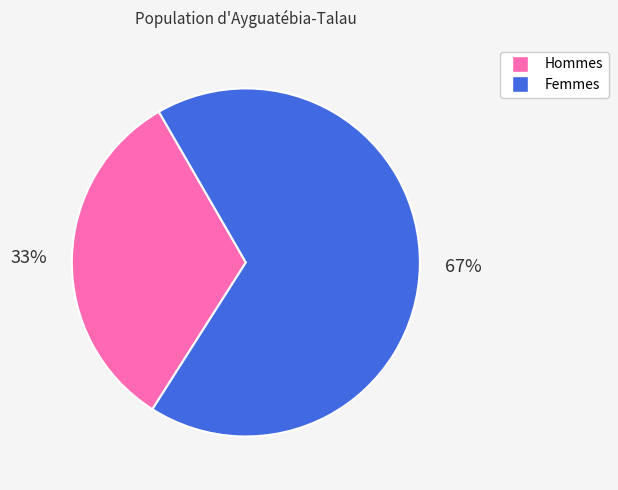

True or false: Femmes accounts for 67% of the total.

True